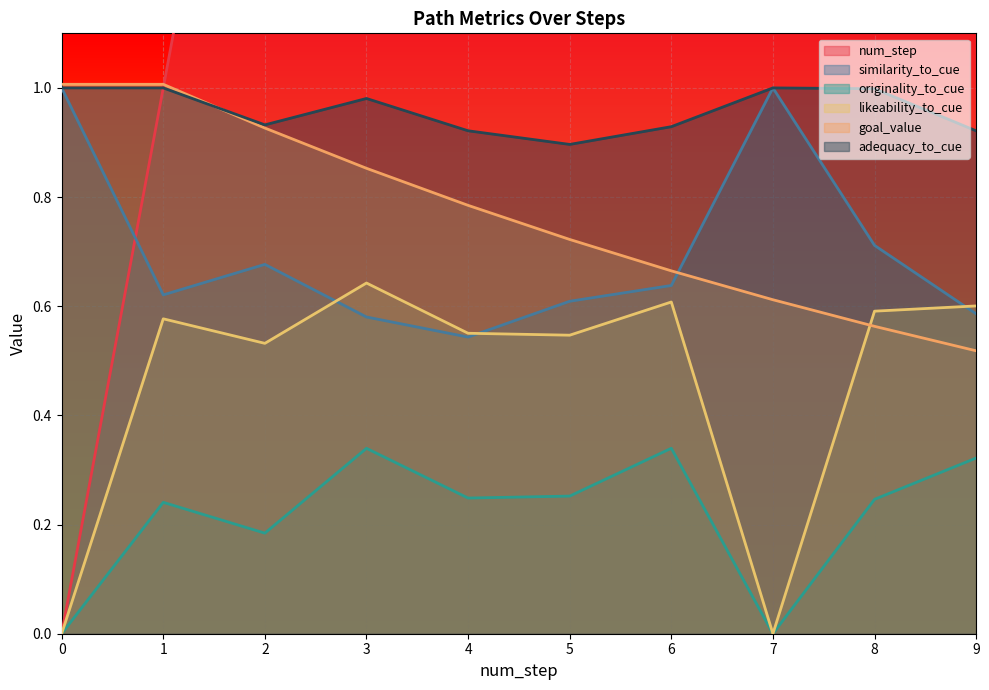

True or false: similarity_to_cue has more than 1 interior local peaks.

False